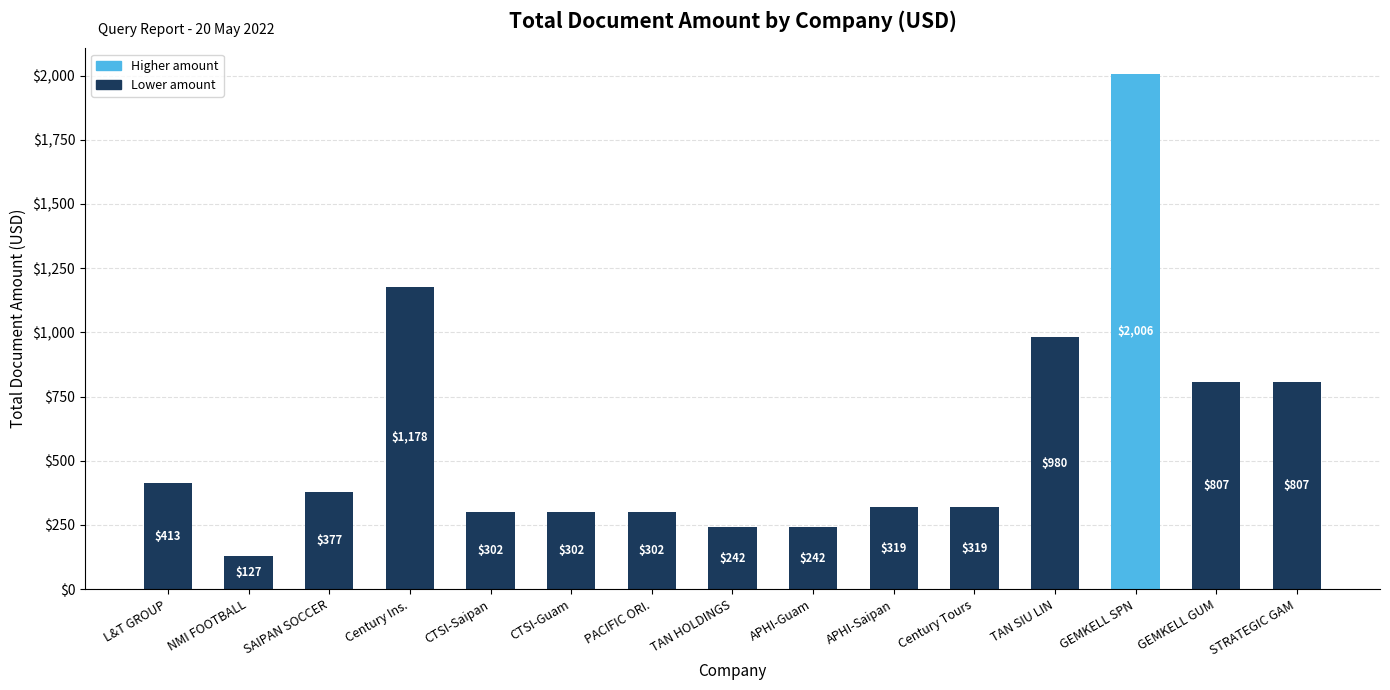

What is the sum of the values at TAN SIU LIN and CTSI-Guam?

1282.0